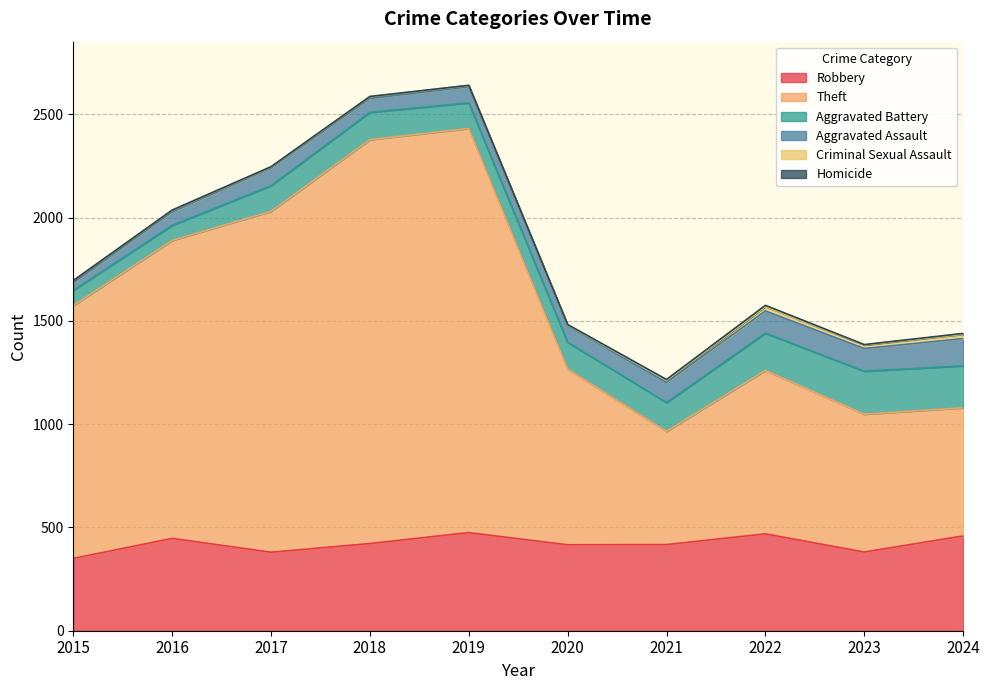

What is the sum of the Homicide values at 2021 and 2020?

6